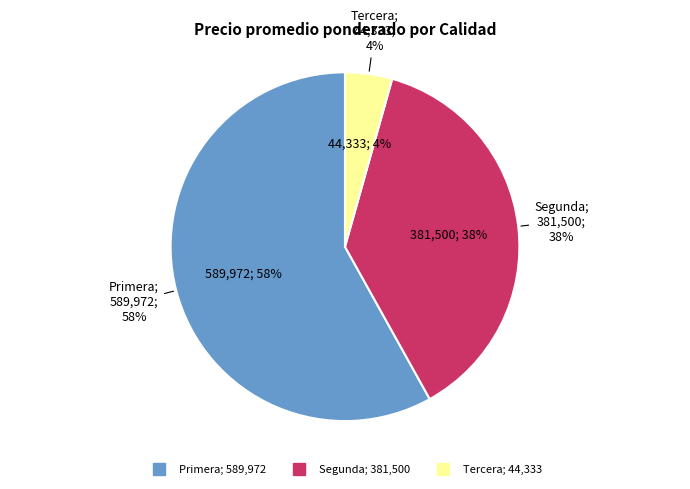

True or false: 39 accounts for 1% of the total.

False